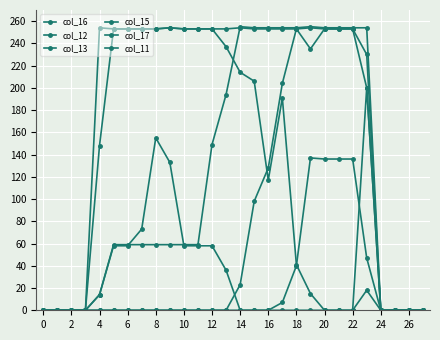

At how many categories does at least one series exceed 168?

20